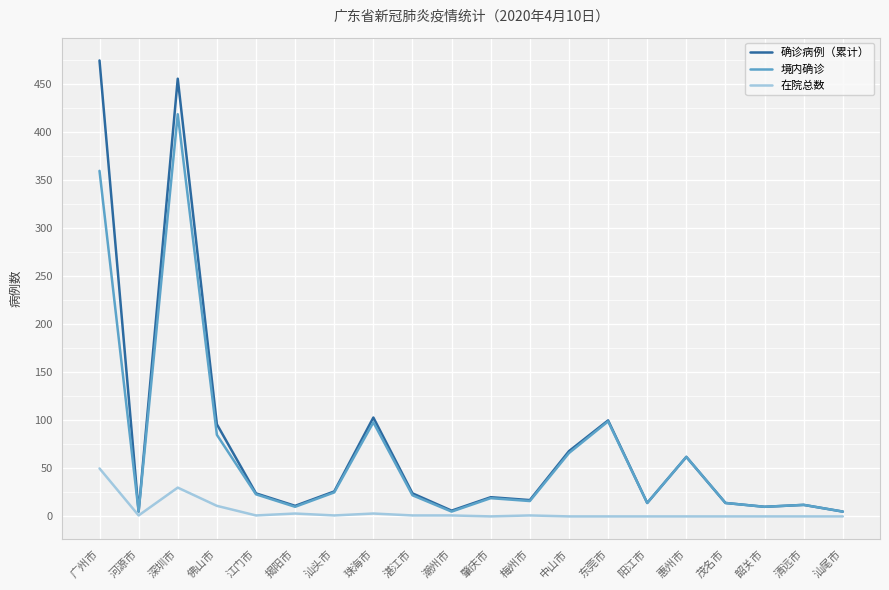

True or false: 境内确诊 has a value of 14 at 阳江市.

True